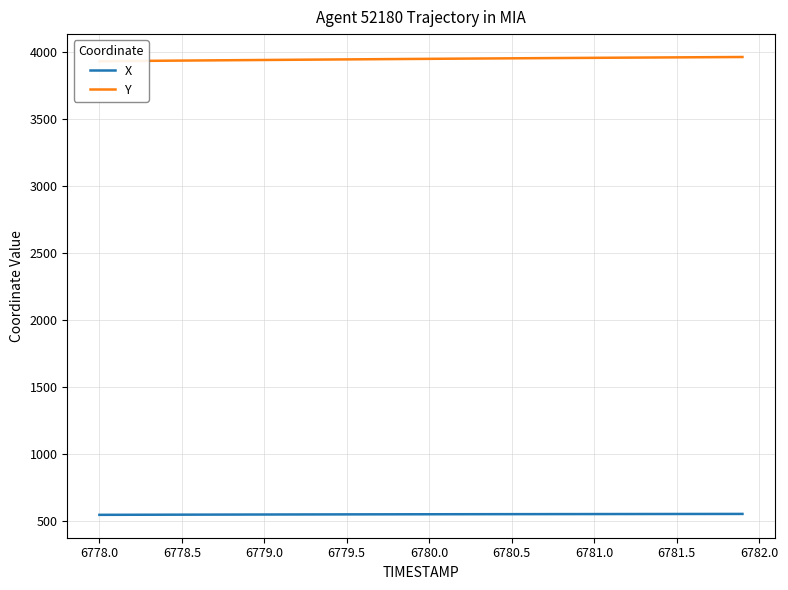

What is the highest value of the X series?

550.5